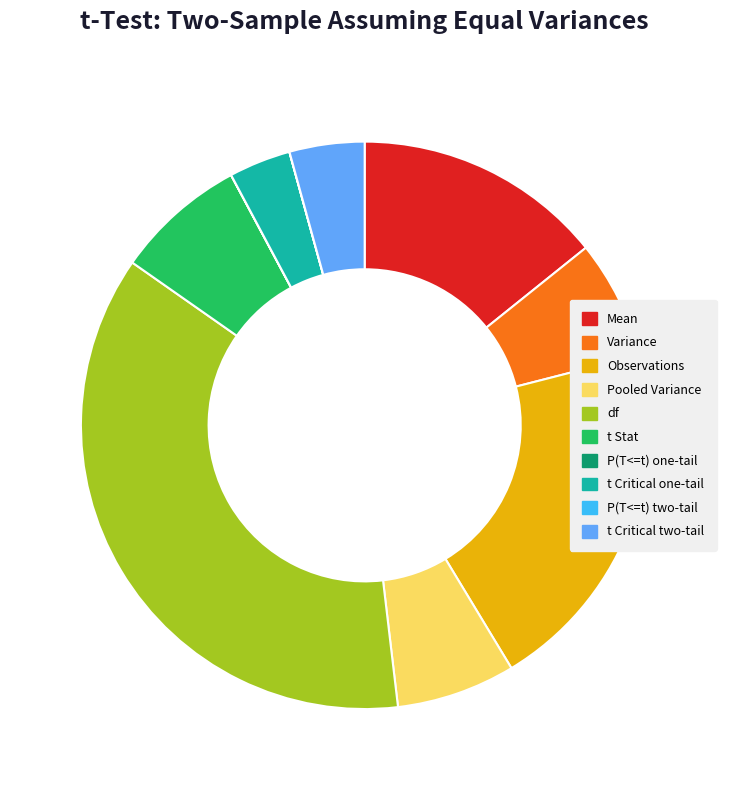

Is it true that Mean is 4% of the pie?

False